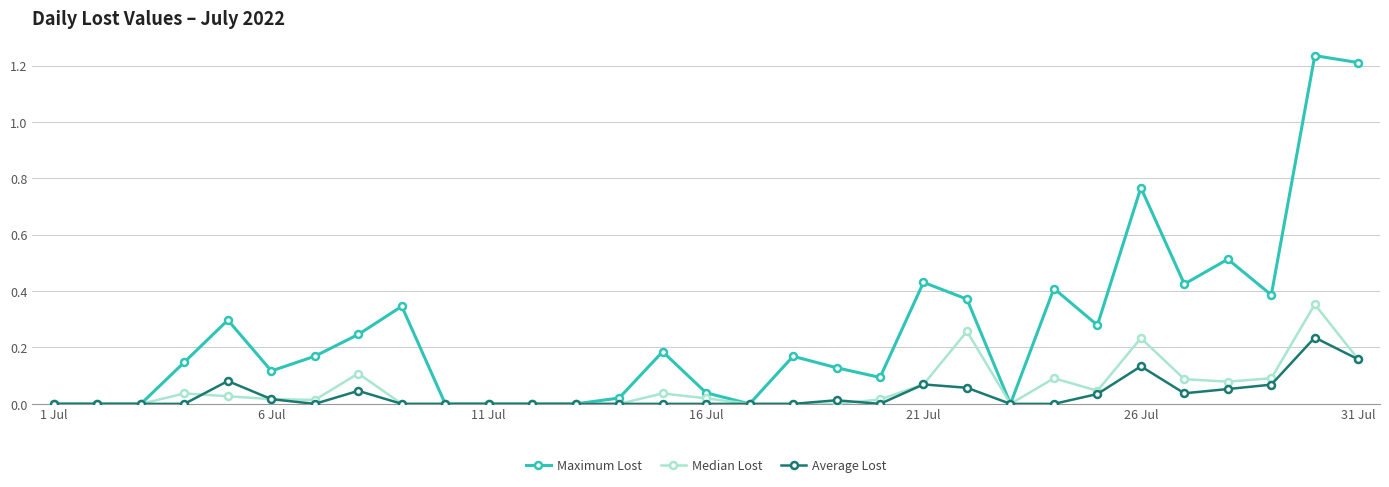

What are all the series names shown in the legend?

Maximum Lost, Median Lost, Average Lost